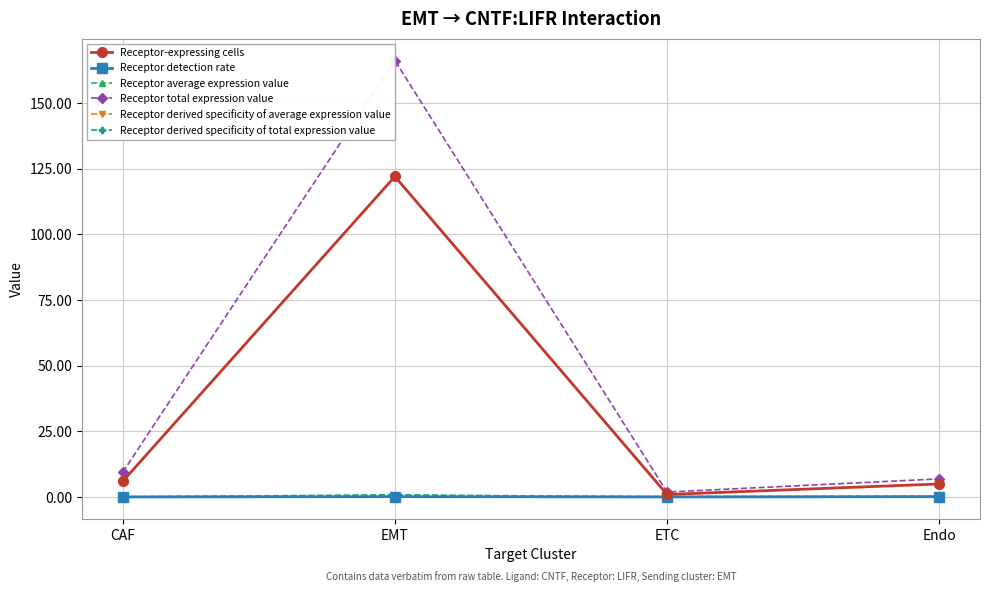

How many Receptor average expression value values are between 0 and 1?

4